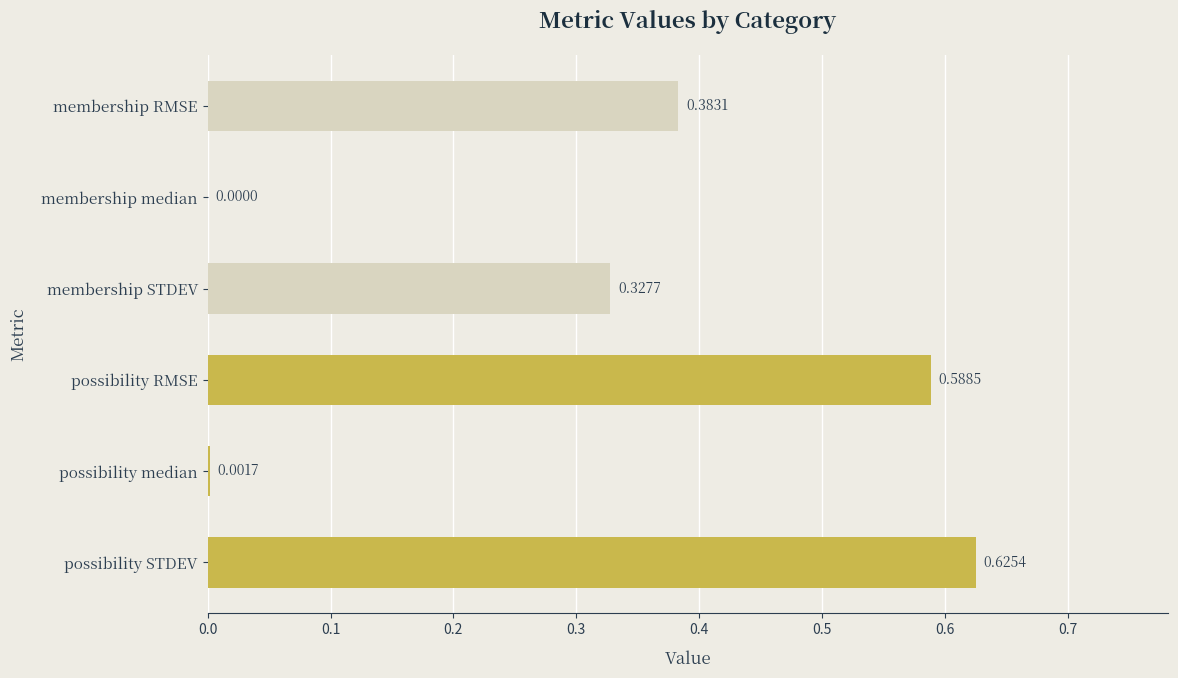

Which label corresponds to the largest value in the chart?

possibility STDEV